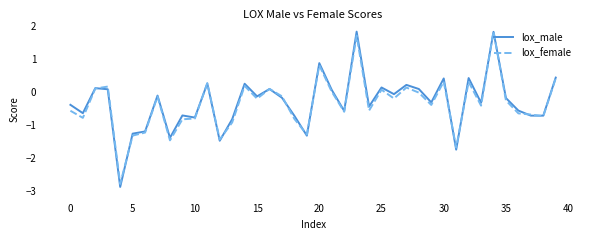

Which series has the largest total across all categories?

lox_male